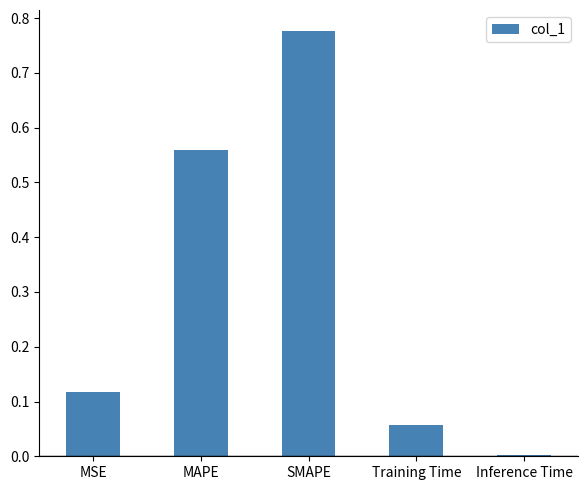

What is the change in value from MAPE to Training Time?

-0.5